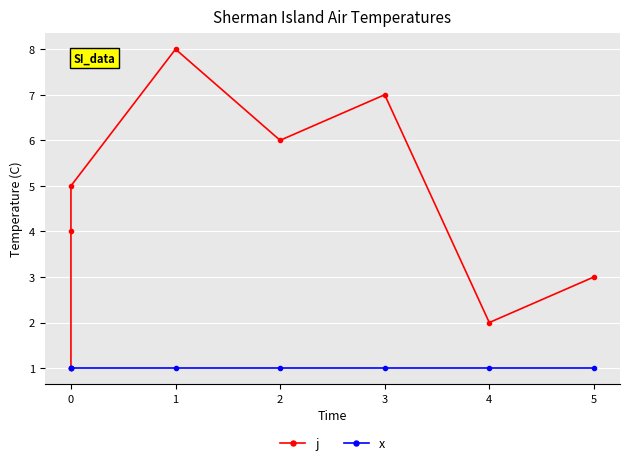

How many interior local peaks does the j series have?

2